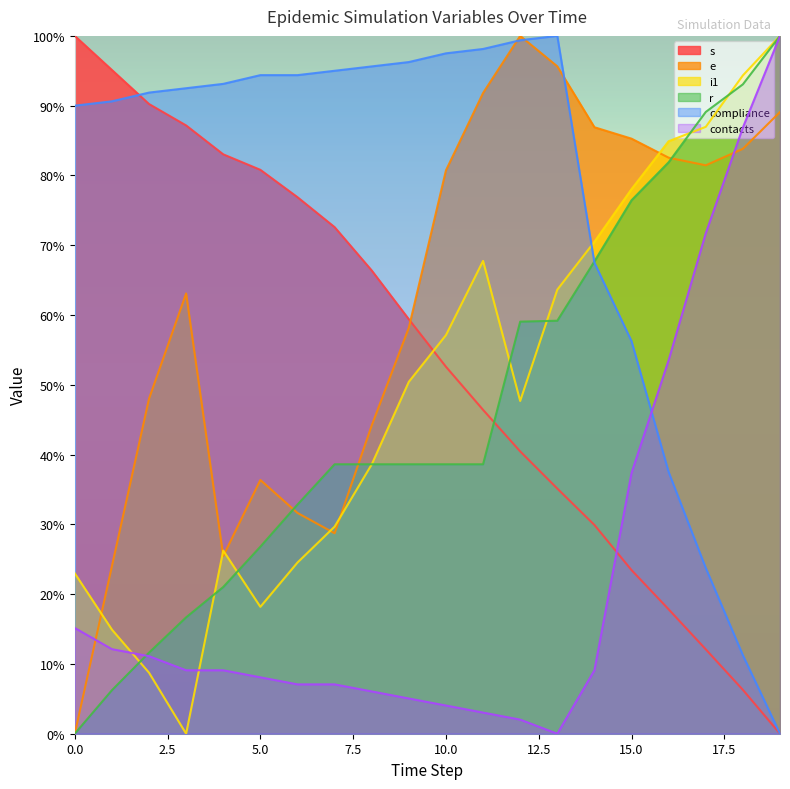

How many distinct data groups are displayed?

6